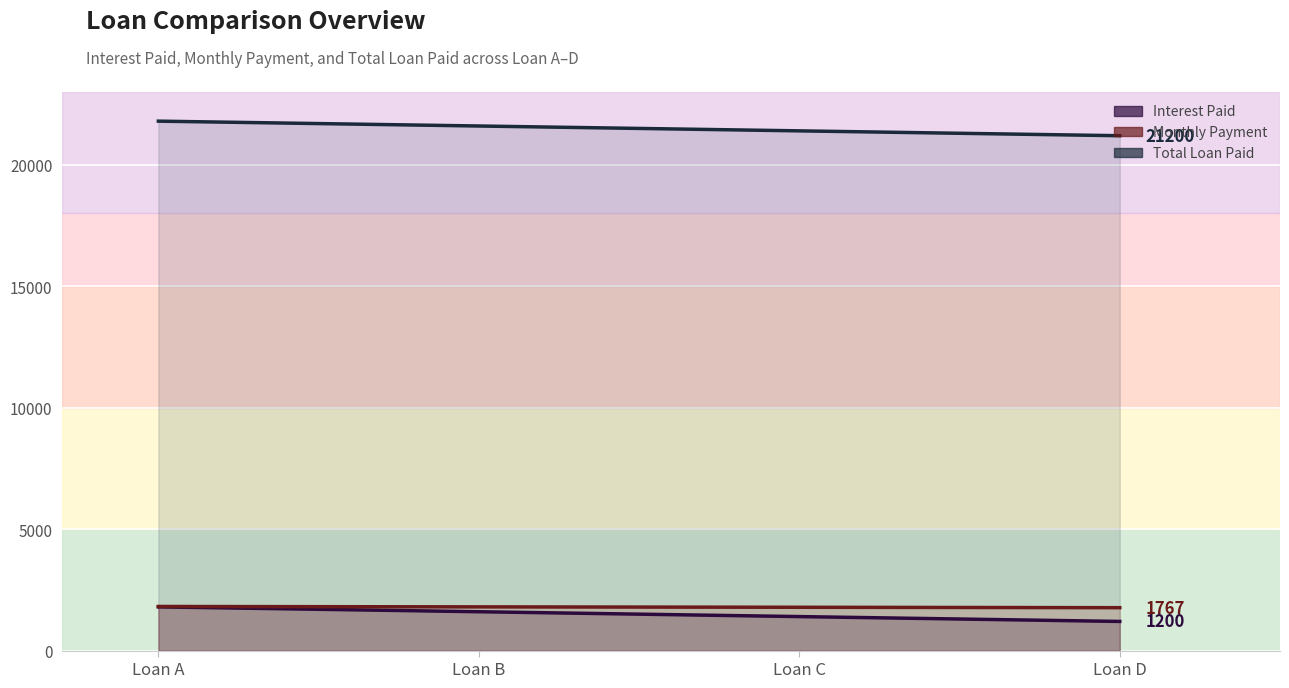

Reading left to right, transcribe all the data shown in this chart.

Interest Paid: Loan A=1800.0	Loan B=1600.0	Loan C=1400.0	Loan D=1200.0
Total Loan Paid: Loan A=21800.0	Loan B=21600.0	Loan C=21400.0	Loan D=21200.0
Monthly Payment: Loan A=1816.7	Loan B=1800.0	Loan C=1783.3	Loan D=1766.7